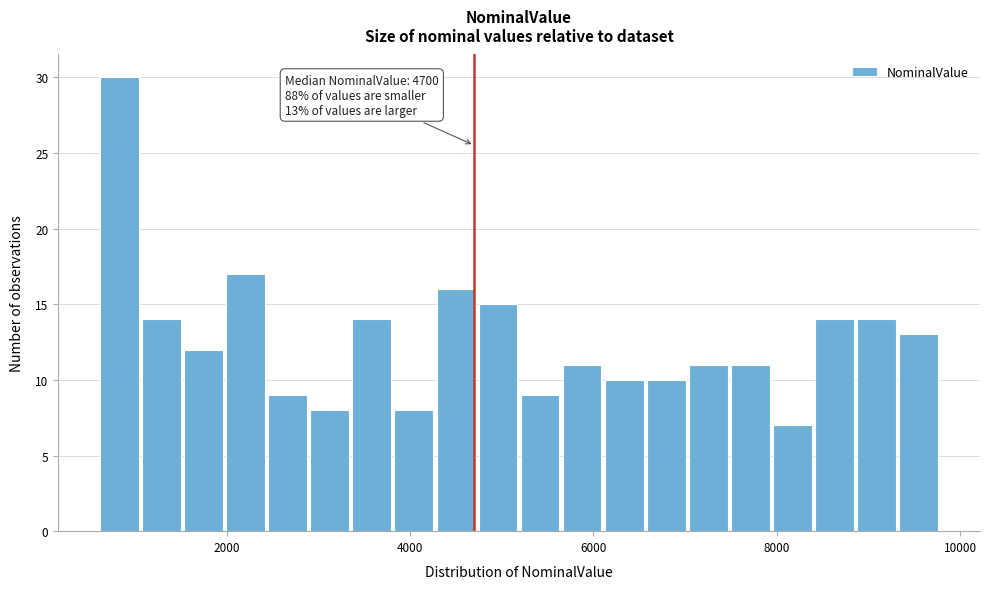

Around what value on the x-axis is the tallest bar? Give the approximate position of its centre, as read against the axis.

800